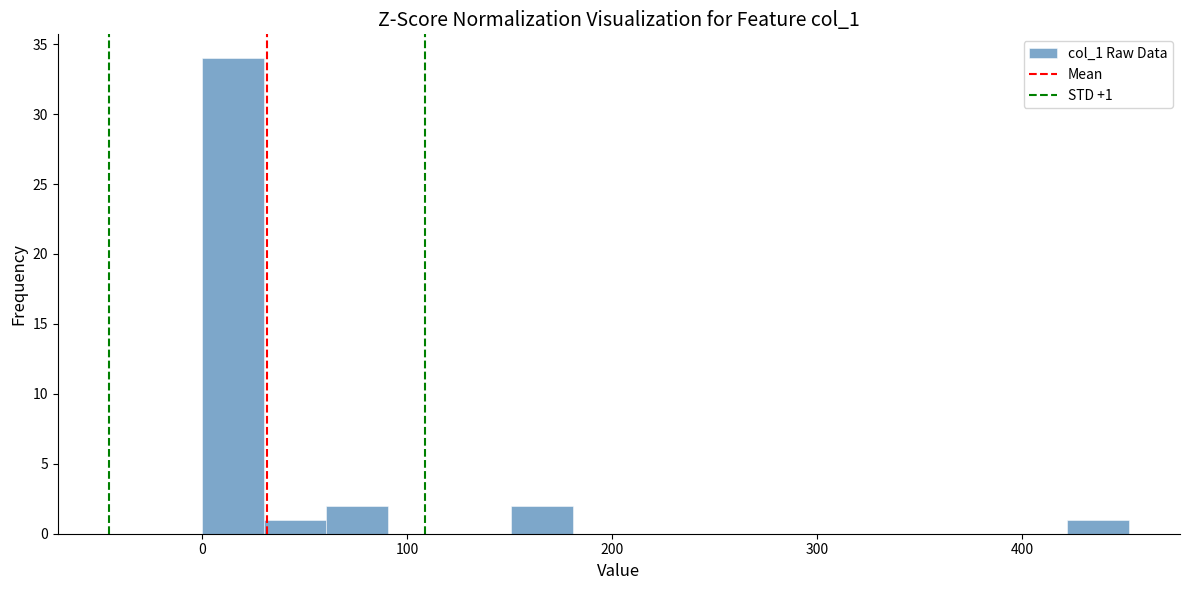

Read against the x-axis, roughly where is the centre of the tallest bar?

20